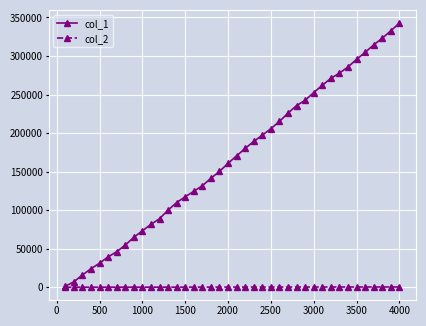

Rank the series by their average value, from highest to lowest.

col_1, col_2